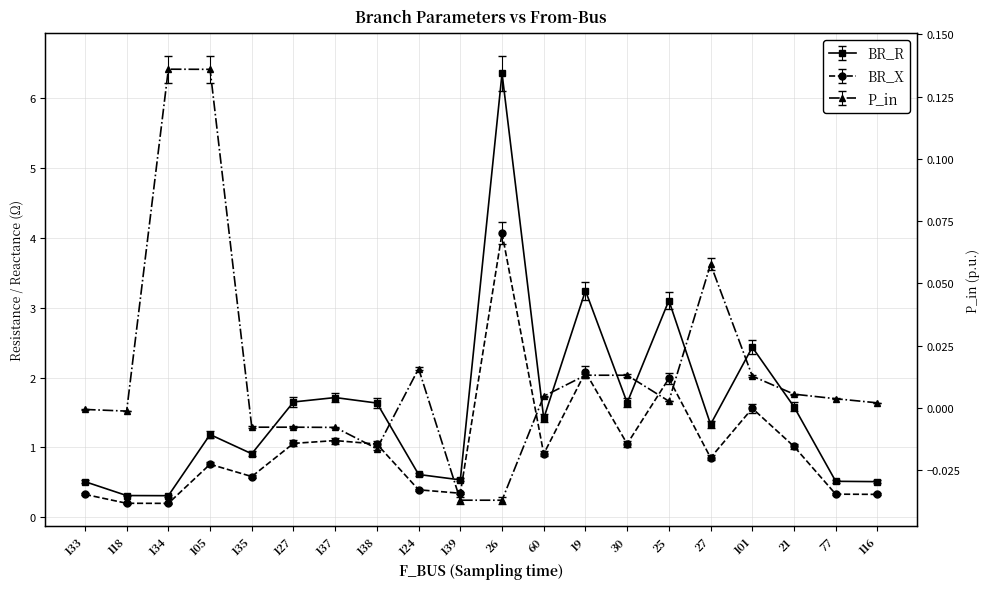

True or false: BR_R and BR_X intersect in this chart.

False